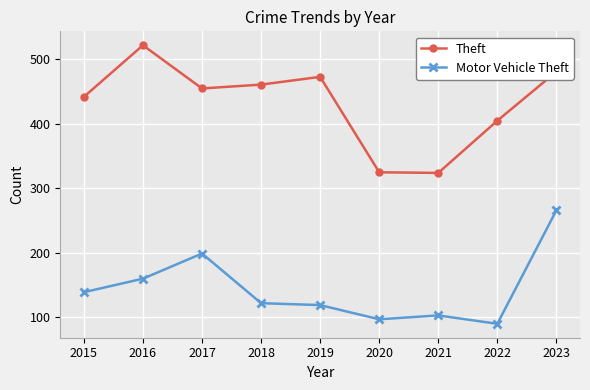

True or false: Theft and Motor Vehicle Theft intersect in this chart.

False